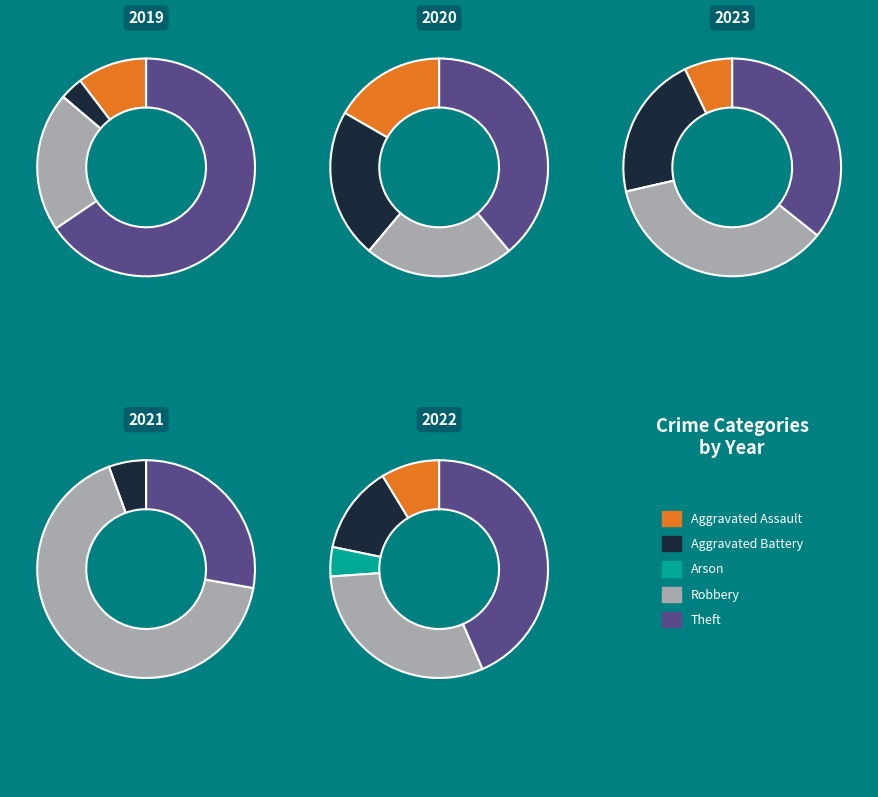

What is the majority slice?

Theft